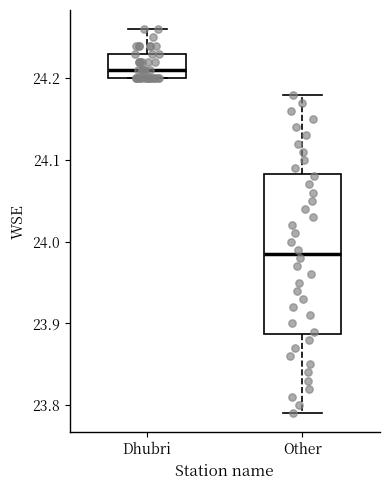

Which box's median line is the highest?

Dhubri